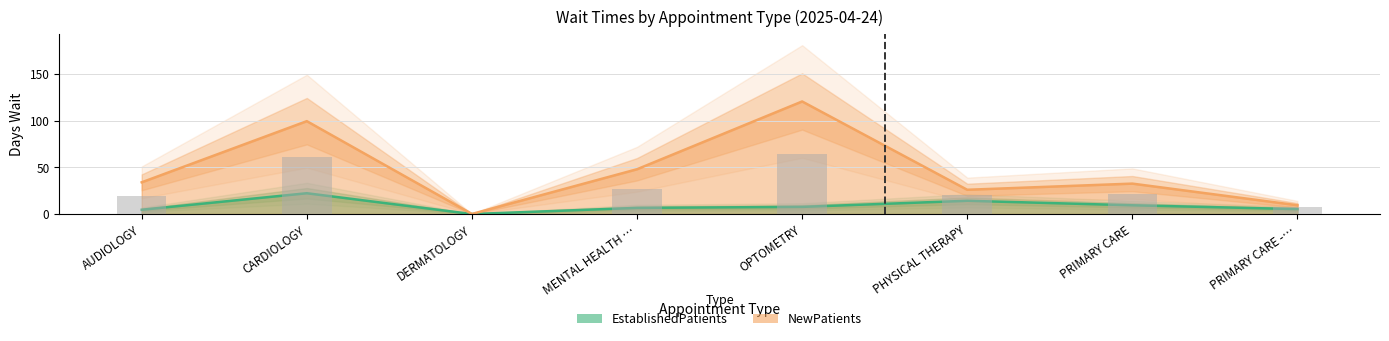

Reading left to right, extract all data points from this chart.

EstablishedPatients: 4.6	22.3	0.0	6.6	7.7	14.2	9.4	5.3
NewPatients: 34.0	99.5	0.1	48.0	120.6	26.0	32.6	9.4